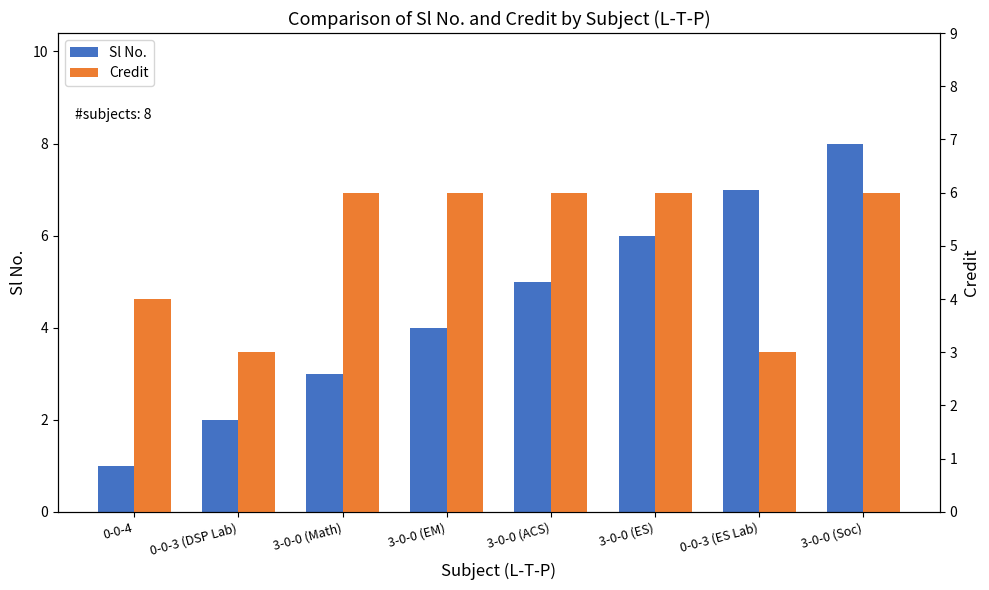

Reading right to left, list all the values displayed in this chart.

Sl No.: 3-0-0 (Soc)=8	0-0-3 (ES Lab)=7	3-0-0 (ES)=6	3-0-0 (ACS)=5	3-0-0 (EM)=4	3-0-0 (Math)=3	0-0-3 (DSP Lab)=2	0-0-4=1
Credit: 3-0-0 (Soc)=6	0-0-3 (ES Lab)=3	3-0-0 (ES)=6	3-0-0 (ACS)=6	3-0-0 (EM)=6	3-0-0 (Math)=6	0-0-3 (DSP Lab)=3	0-0-4=4